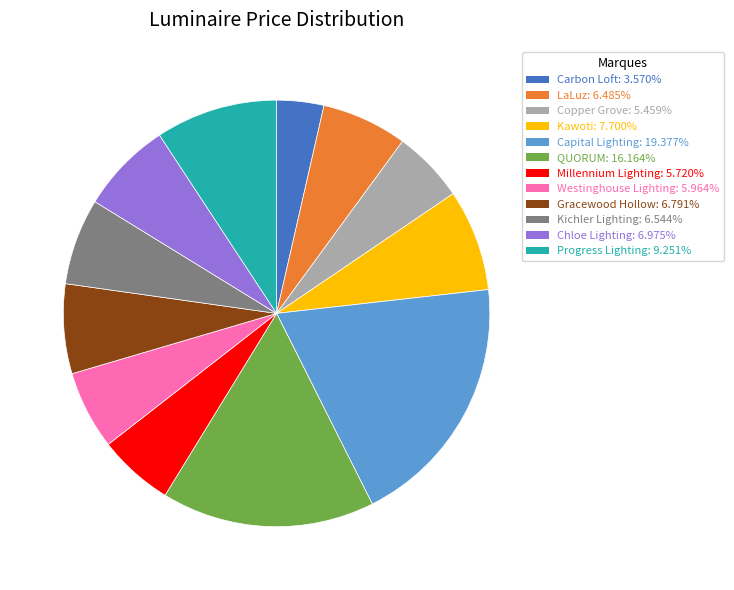

Do Kichler Lighting: 6.544% and Gracewood Hollow: 6.791% together represent more than half of the pie?

No